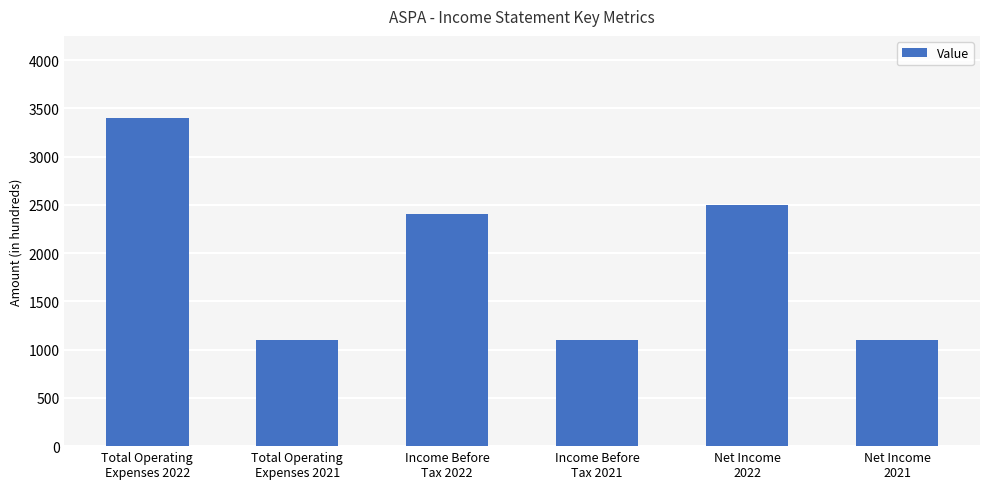

The chart shows a value of 3400 at Total Operating
Expenses 2022. True or false?

True